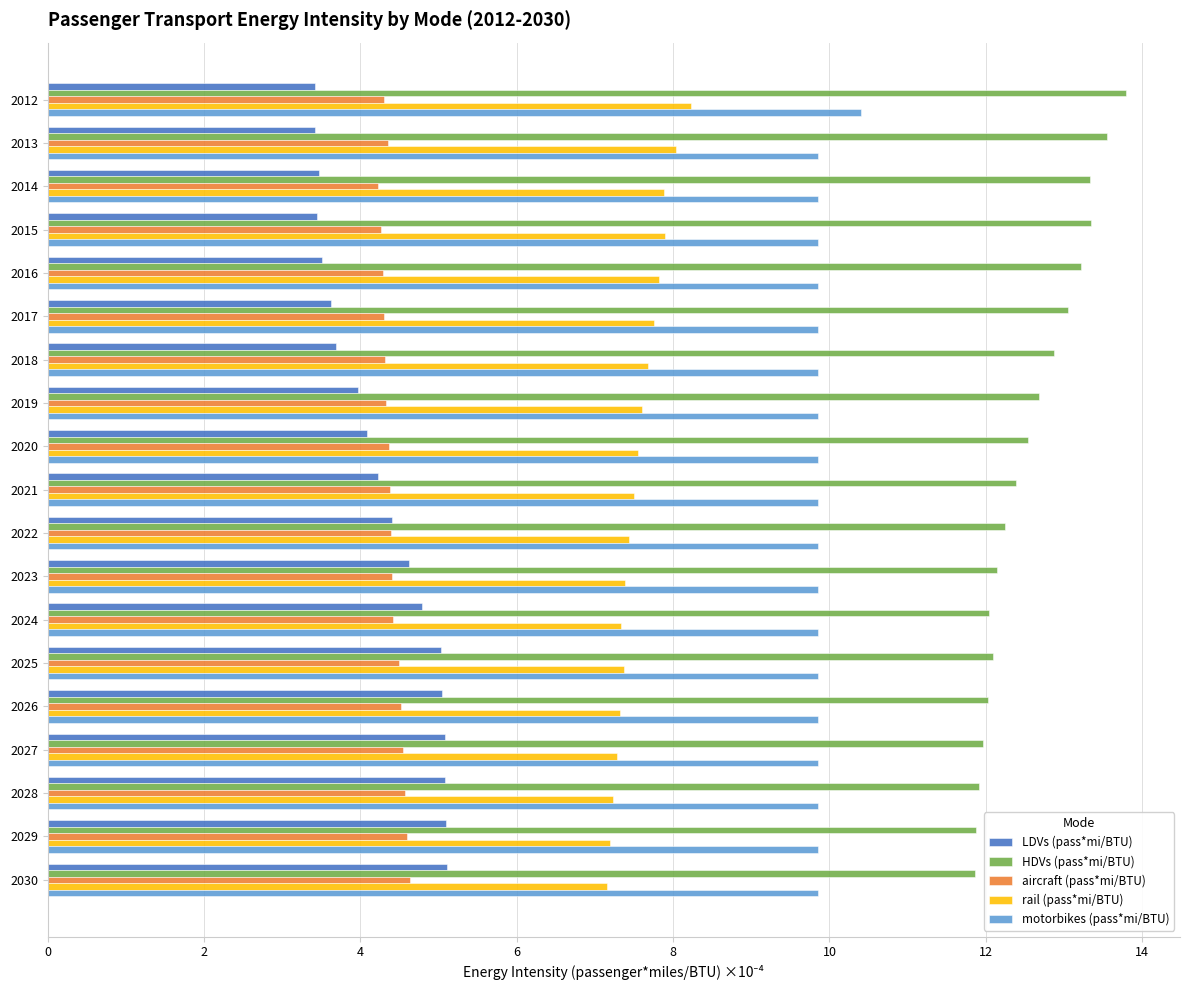

Read the rail (pass*mi/BTU) value at 2025.

7.4